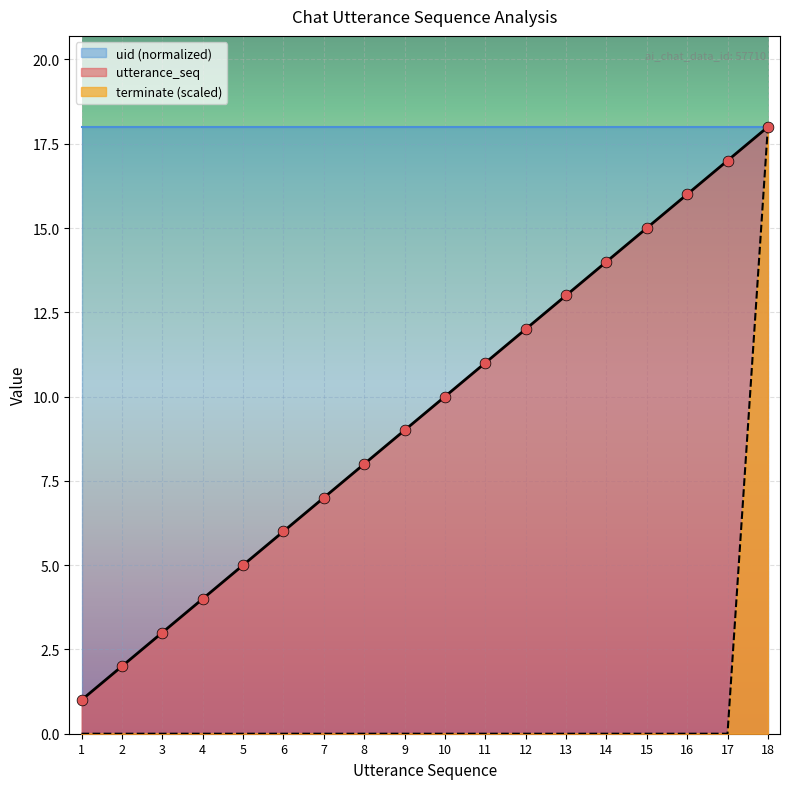

Which series contains the highest Y value?

utterance_seq